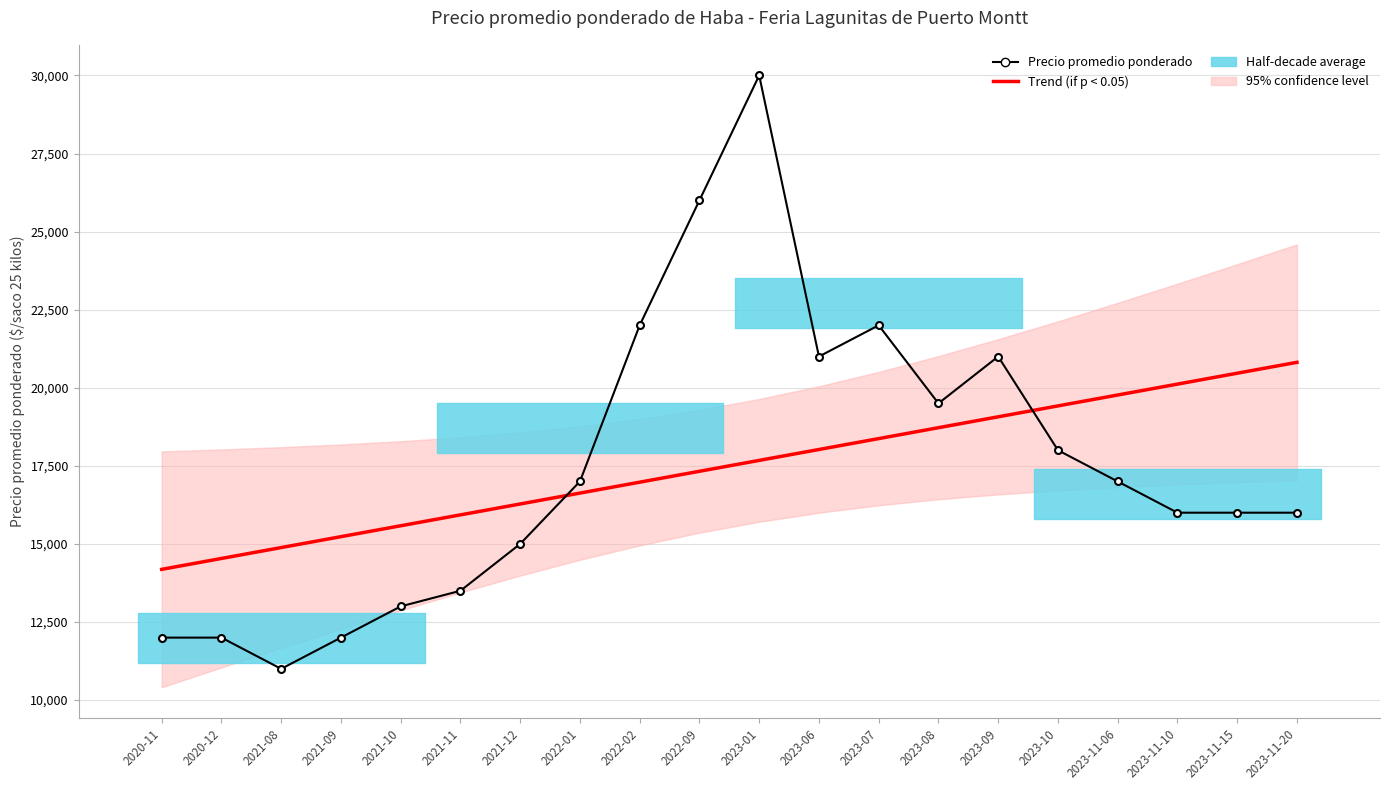

Where is Precio promedio ponderado nearest to the value 20500?

2023-06